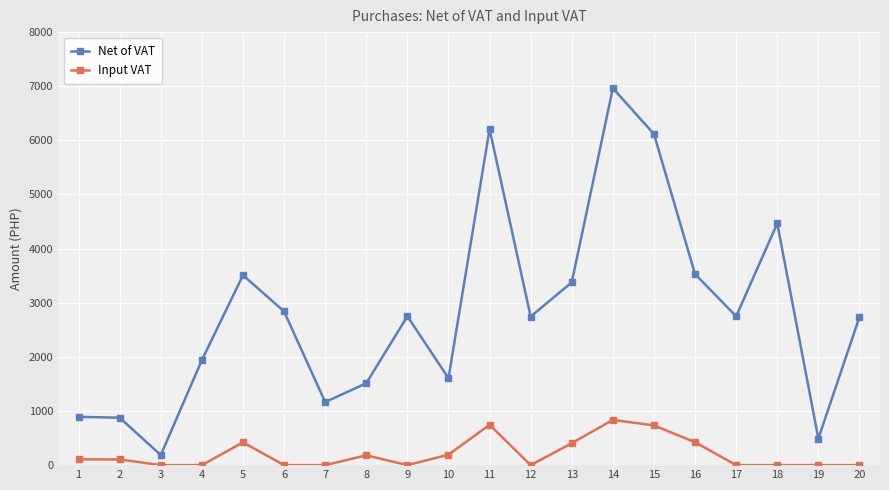

Which series has the widest spread of values?

Net of VAT